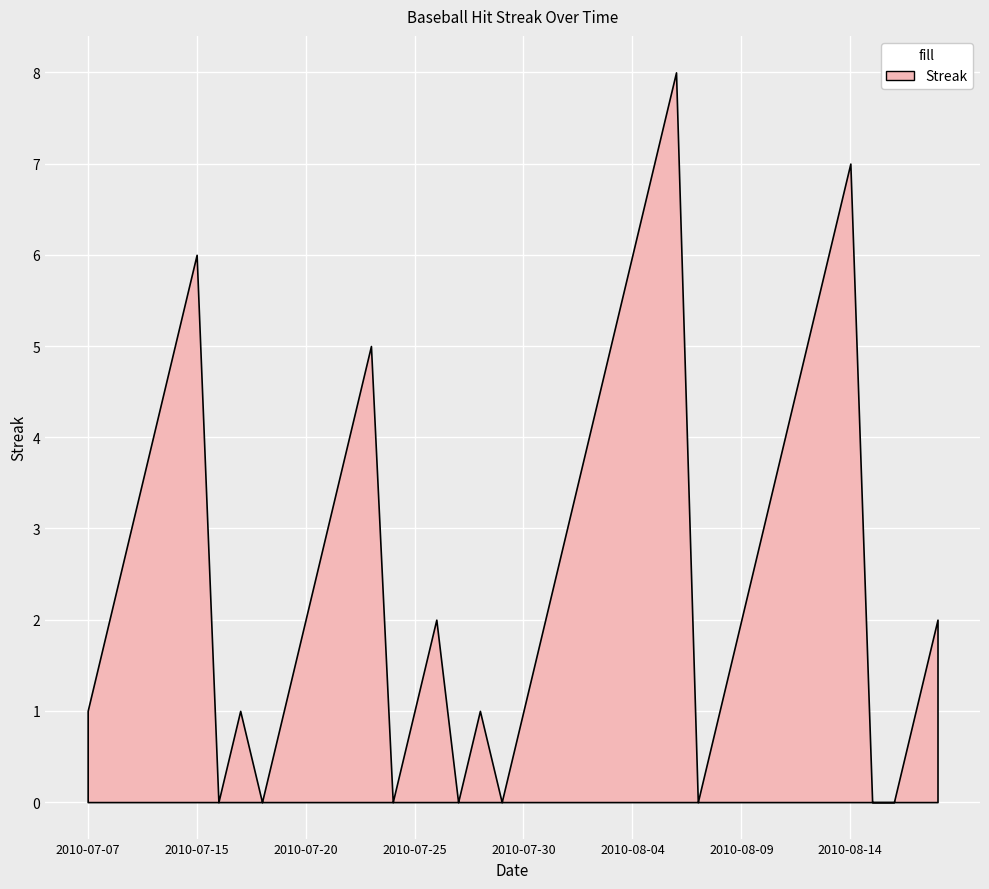

Which has a higher value, 2010-07-19 or 2010-08-04?

2010-08-04